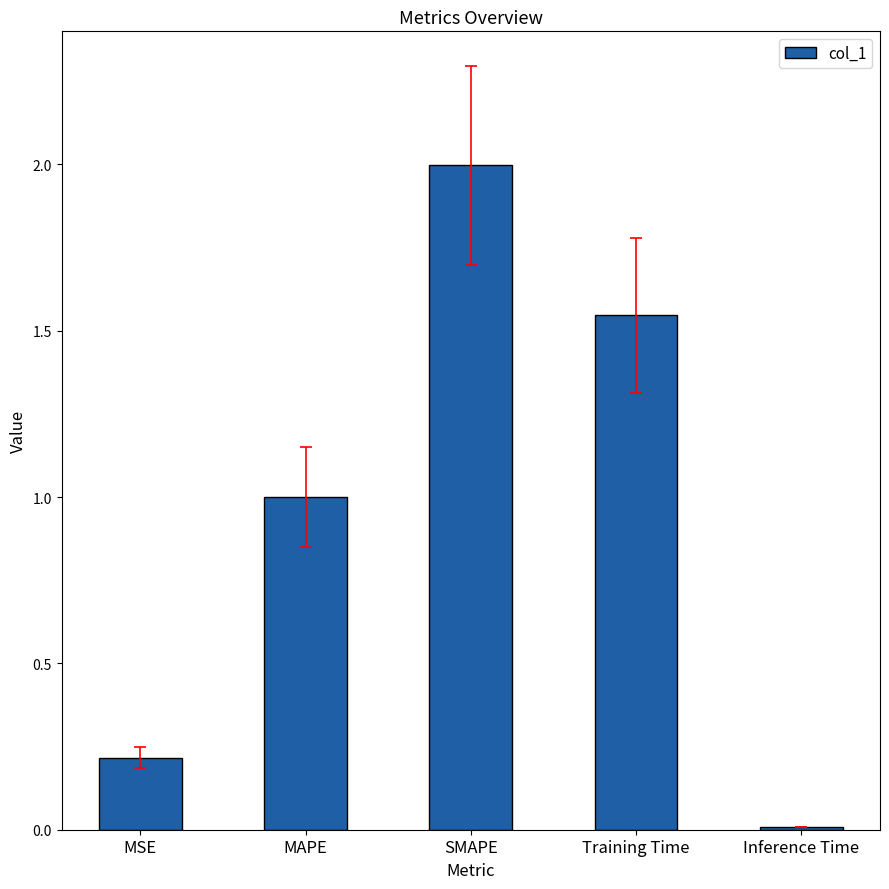

Which category has the lowest value across all series?

Inference Time